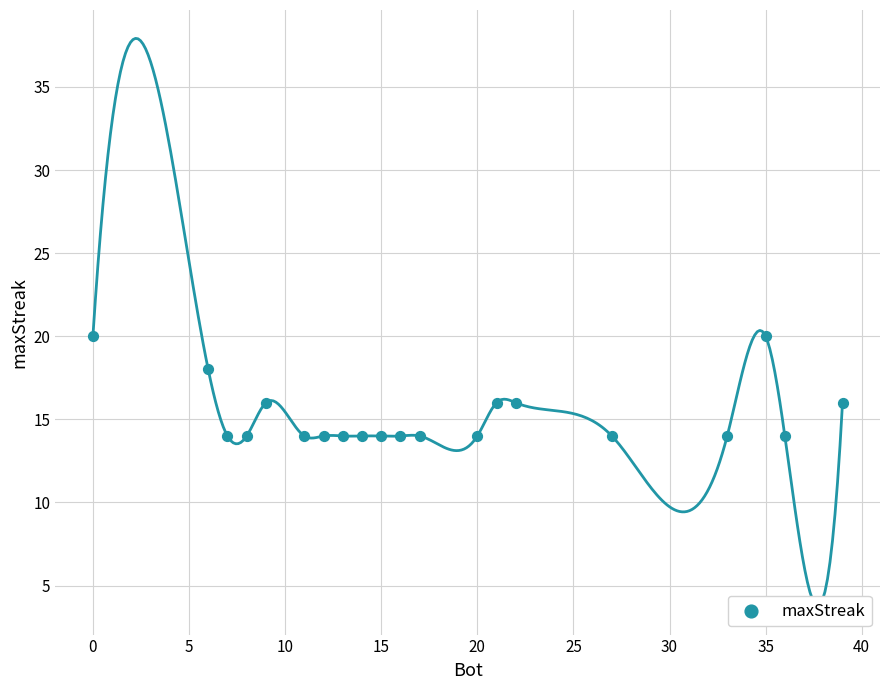

What is the range of X values (max minus min)?

39